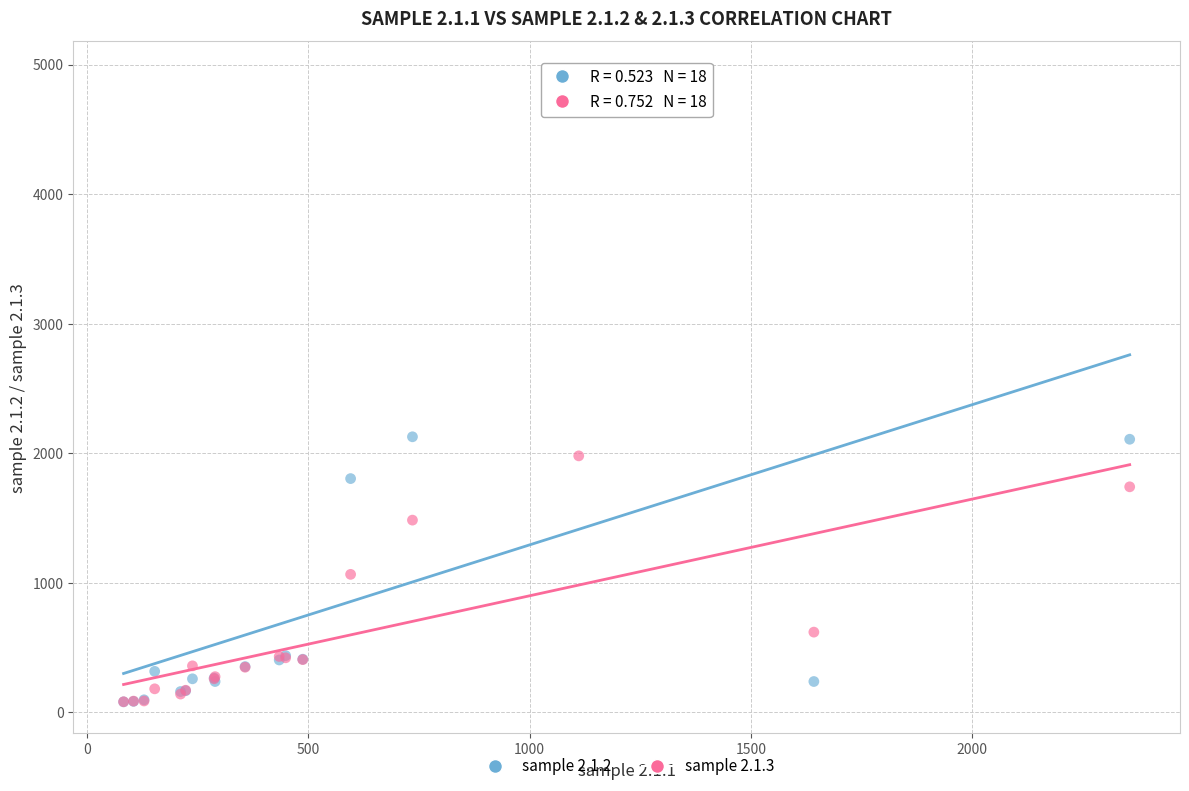

What are all the series names shown in the legend?

sample 2.1.2, sample 2.1.3